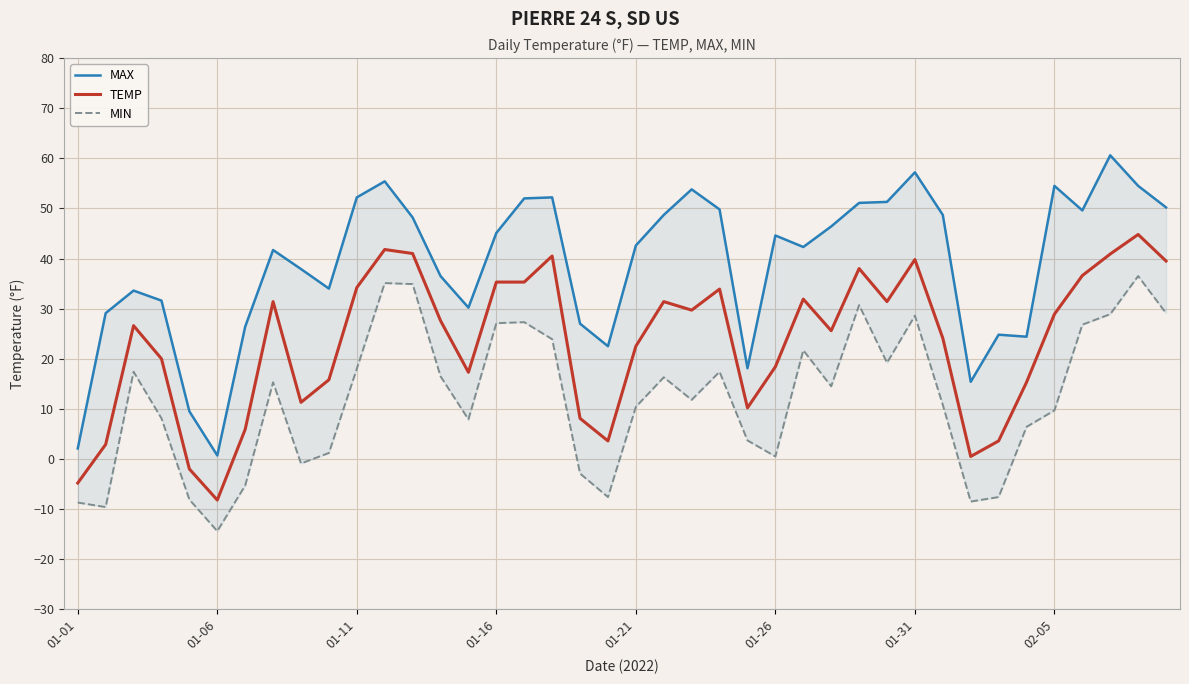

True or false: MAX and TEMP intersect in this chart.

False